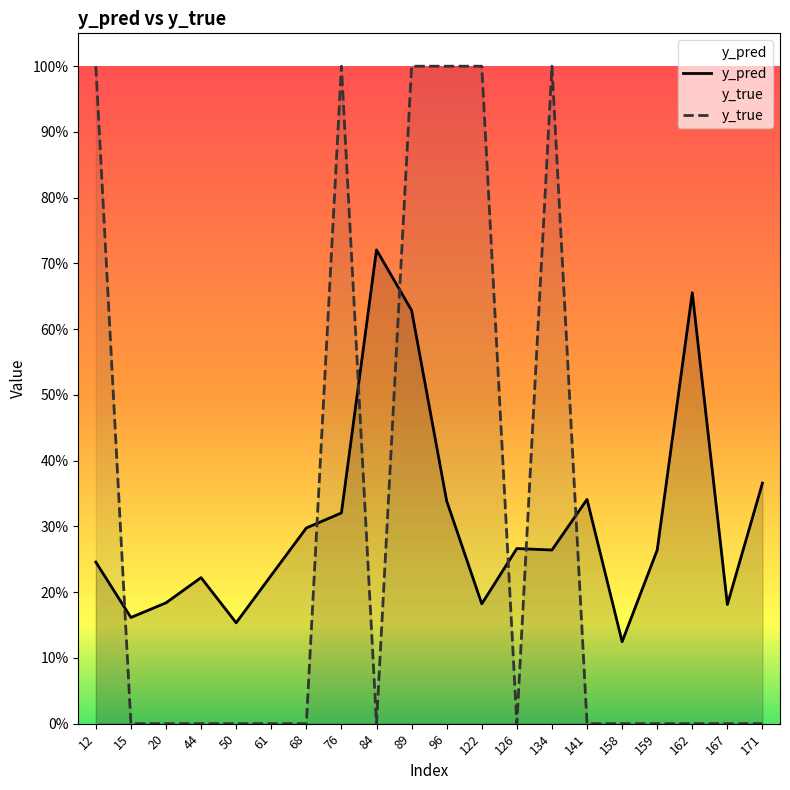

At which label does y_pred reach its peak?

84